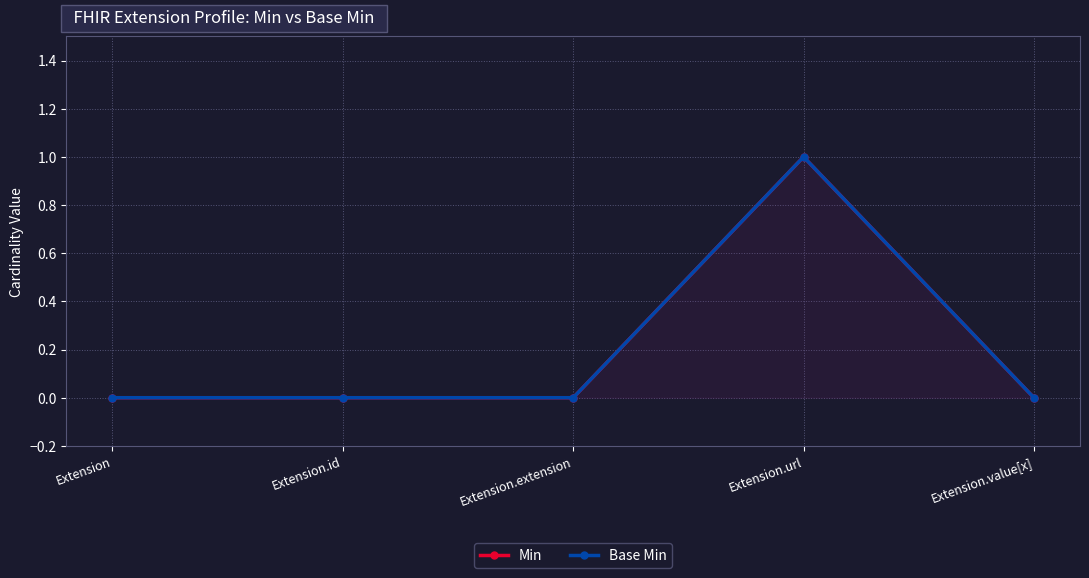

Is the value of Base Min at Extension.value[x] greater than the value of Min at Extension?

No